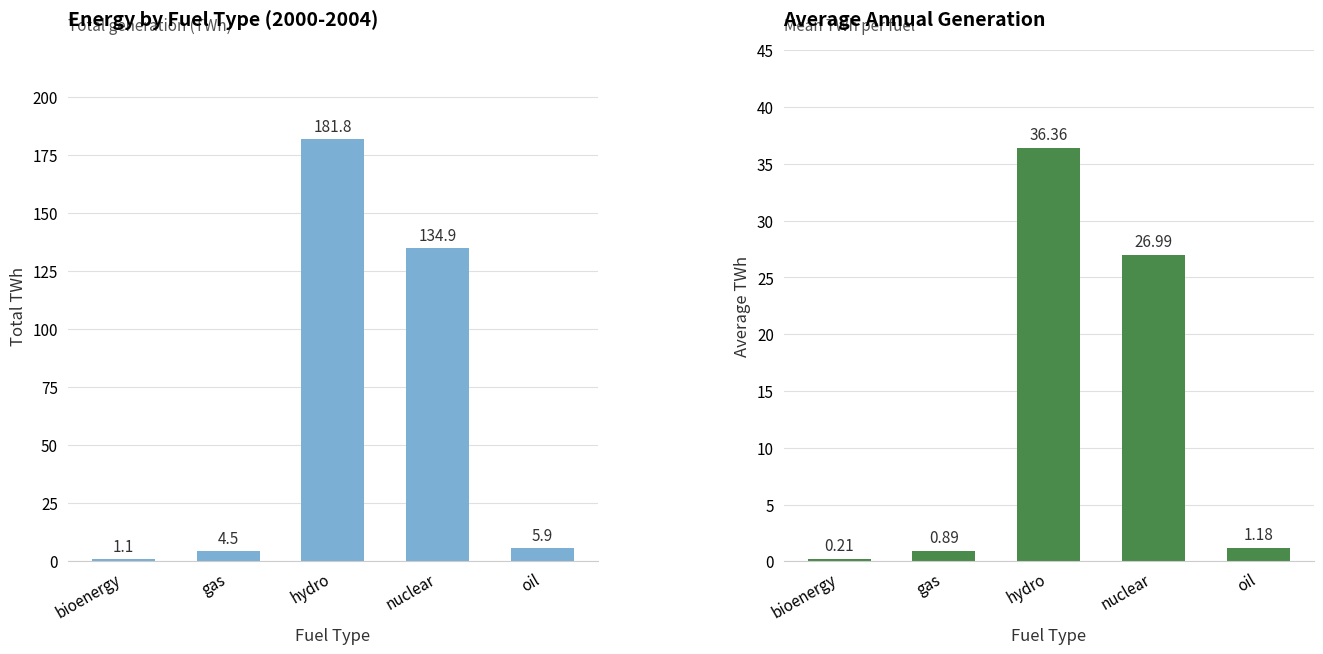

What is the difference between the maximum and minimum values in the Average TWh series?

36.2